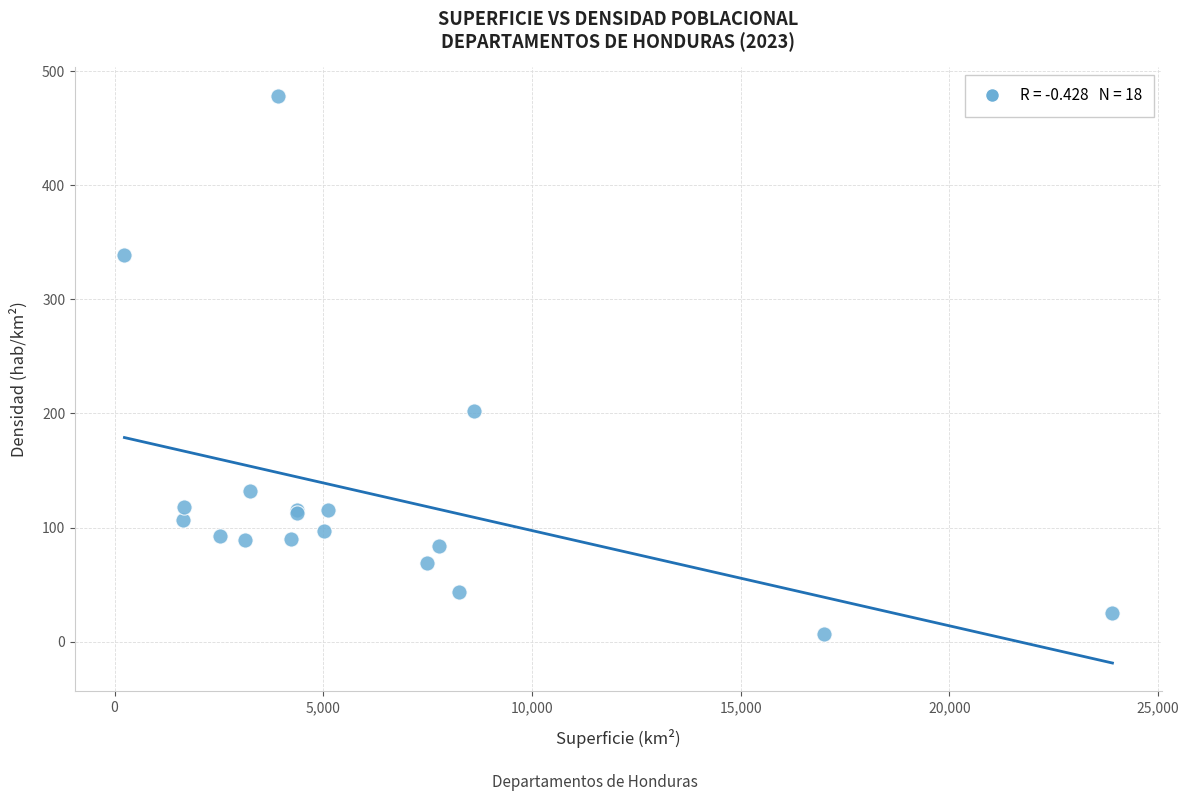

What Y value in the scatter plot is closest to 242?

202.1